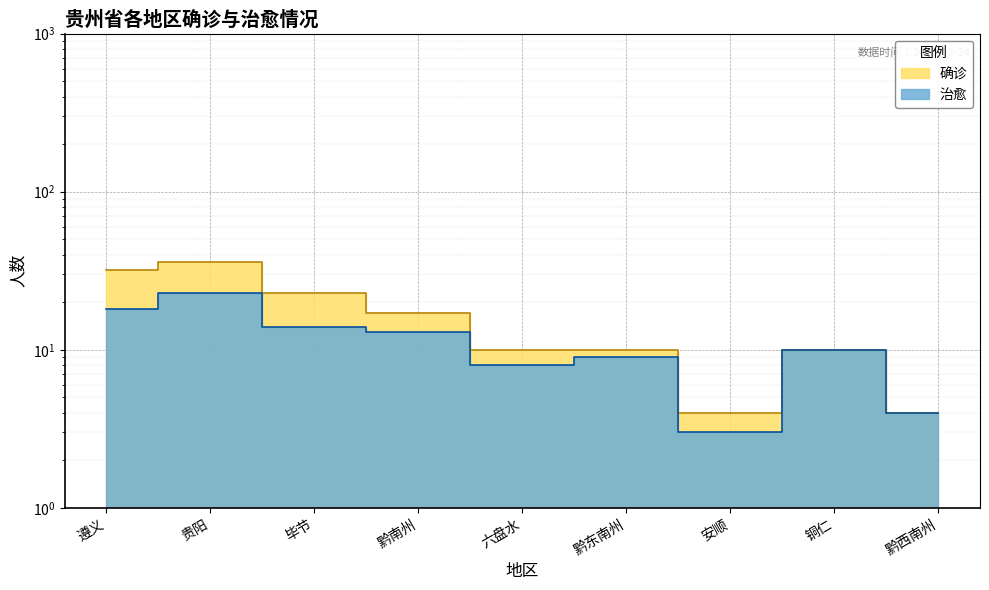

Where does the 确诊 series first go above 10?

遵义